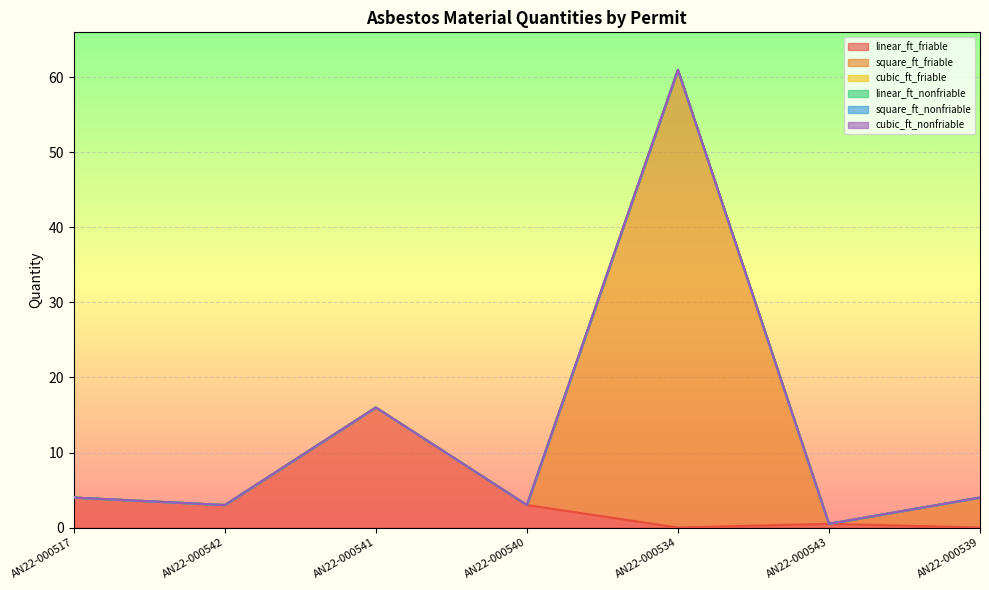

How many lines are shown in the chart?

6